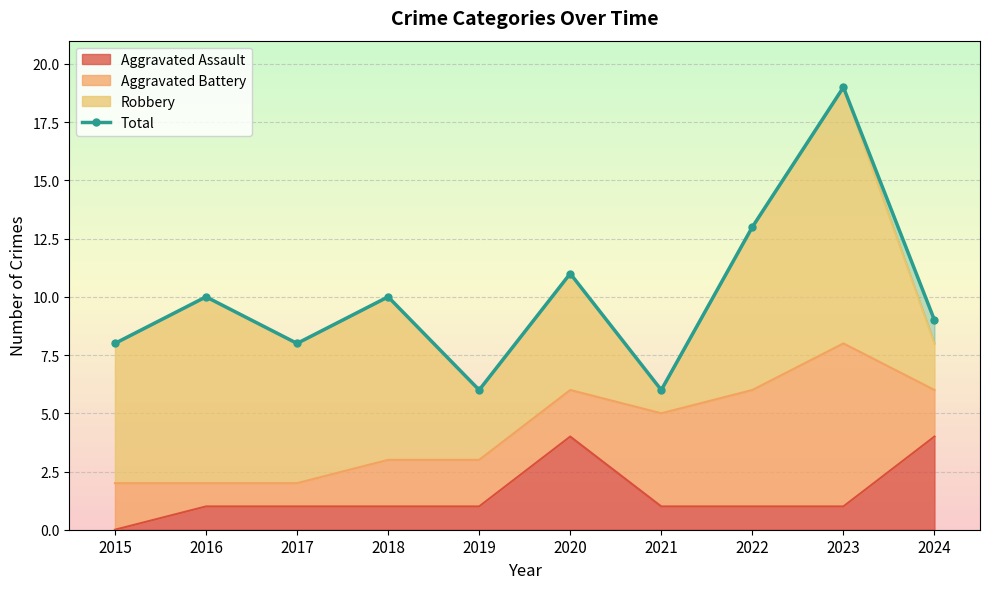

What is the smallest value displayed?

6